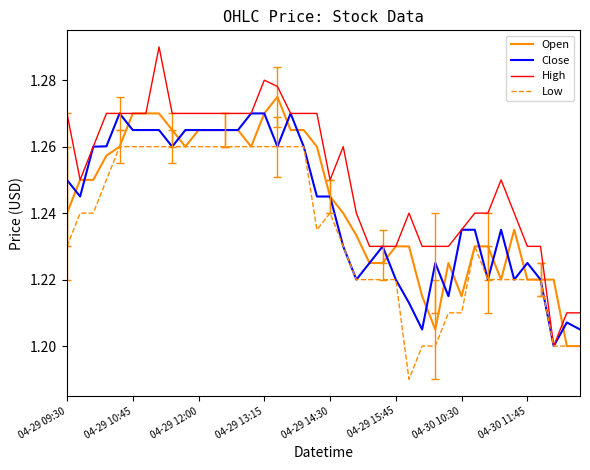

Which series has the widest spread of values?

High